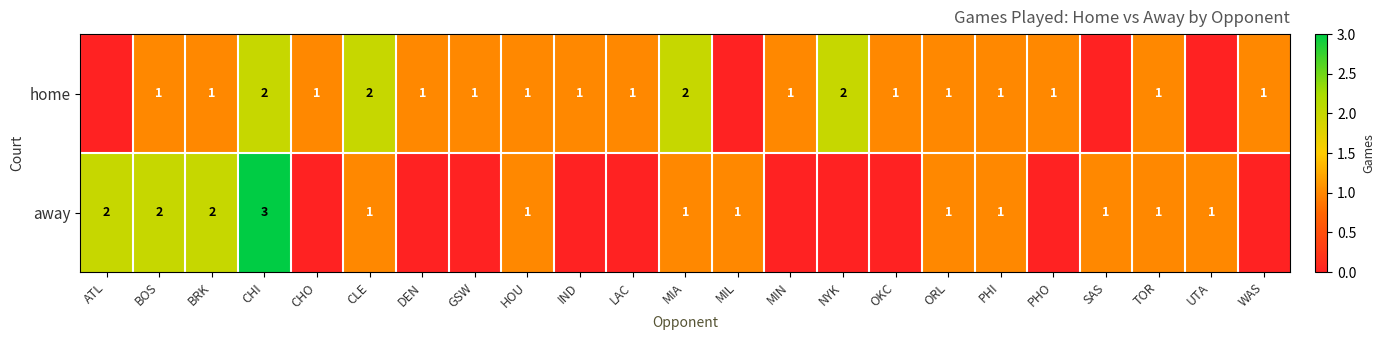

Is the value of home at NYK greater than the value of away at CHI?

No